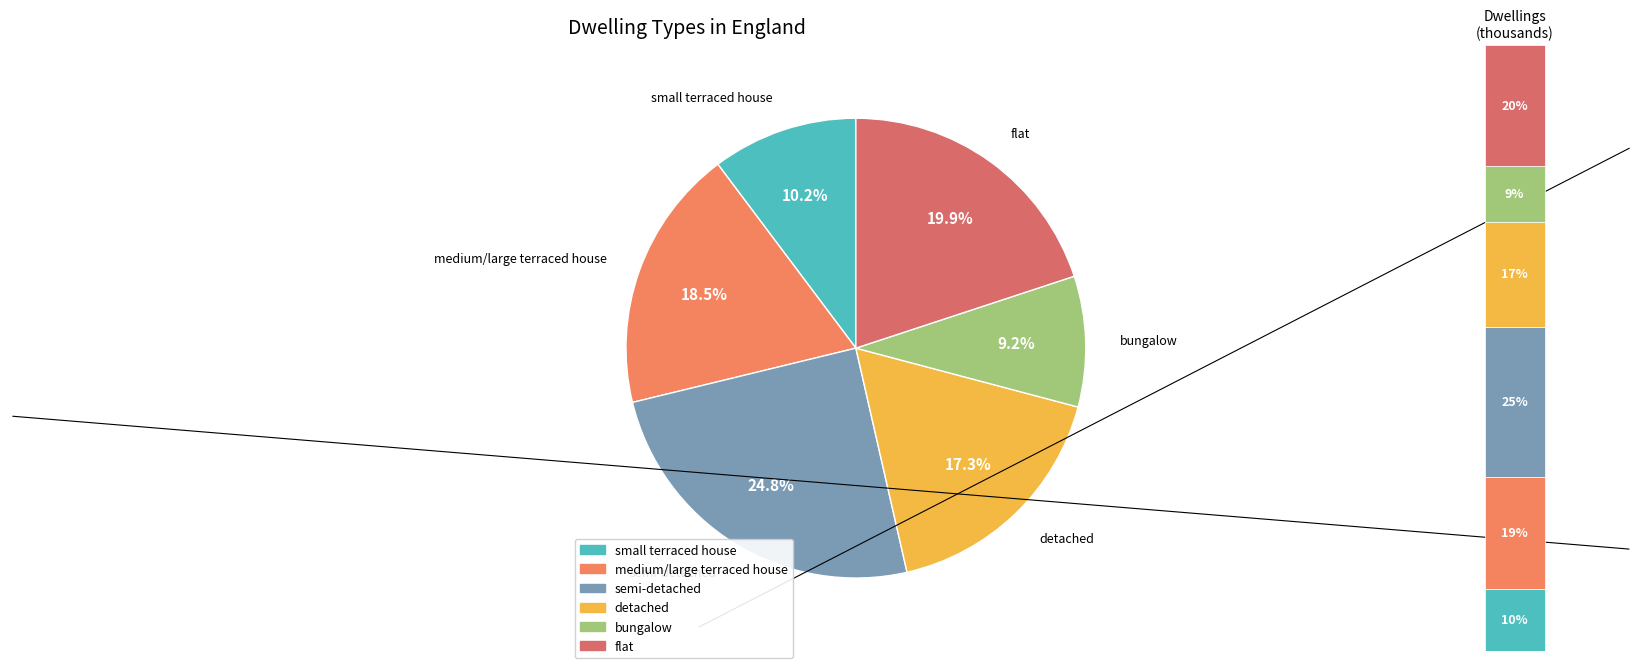

To the nearest percent, what percentage of the pie is medium/large terraced house?

19%